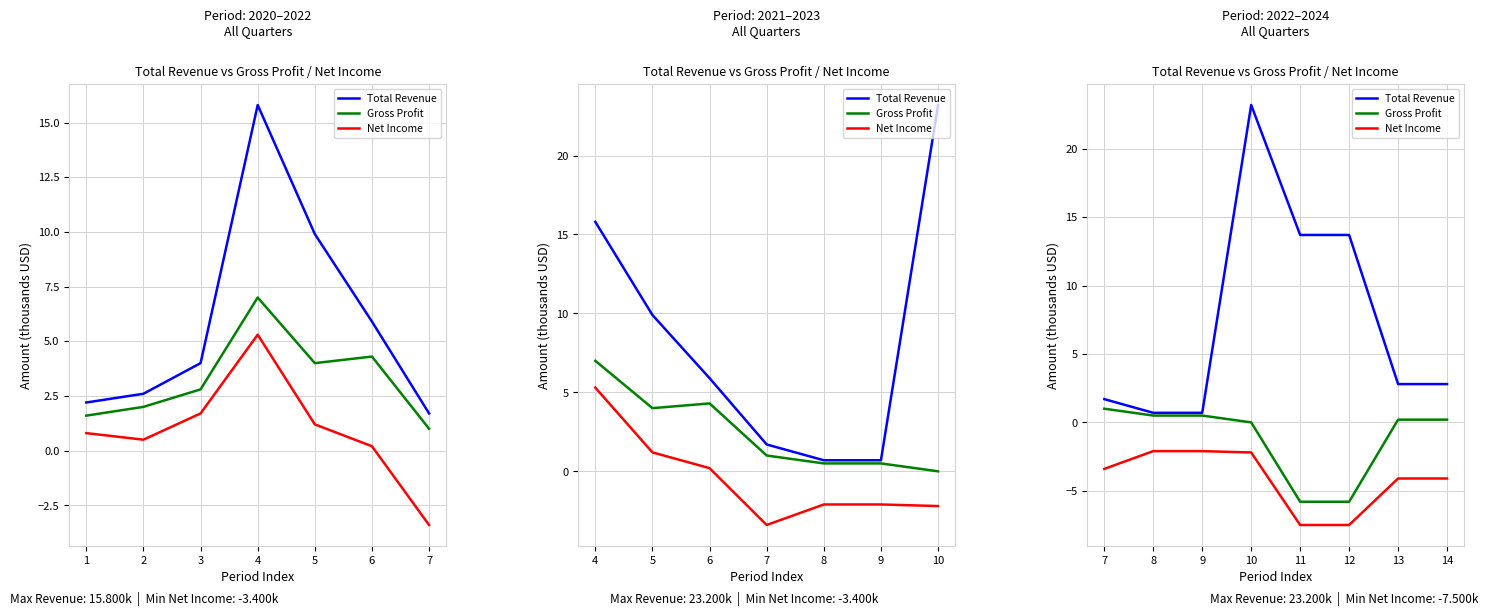

What are all the series names shown in the legend?

Total Revenue, Gross Profit, Net Income